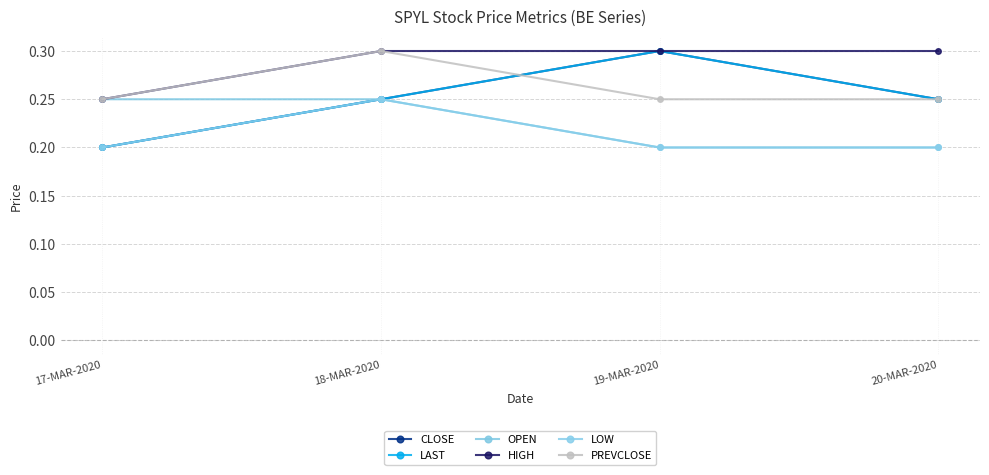

What is the approximate value of PREVCLOSE at 17-MAR-2020?

0.2